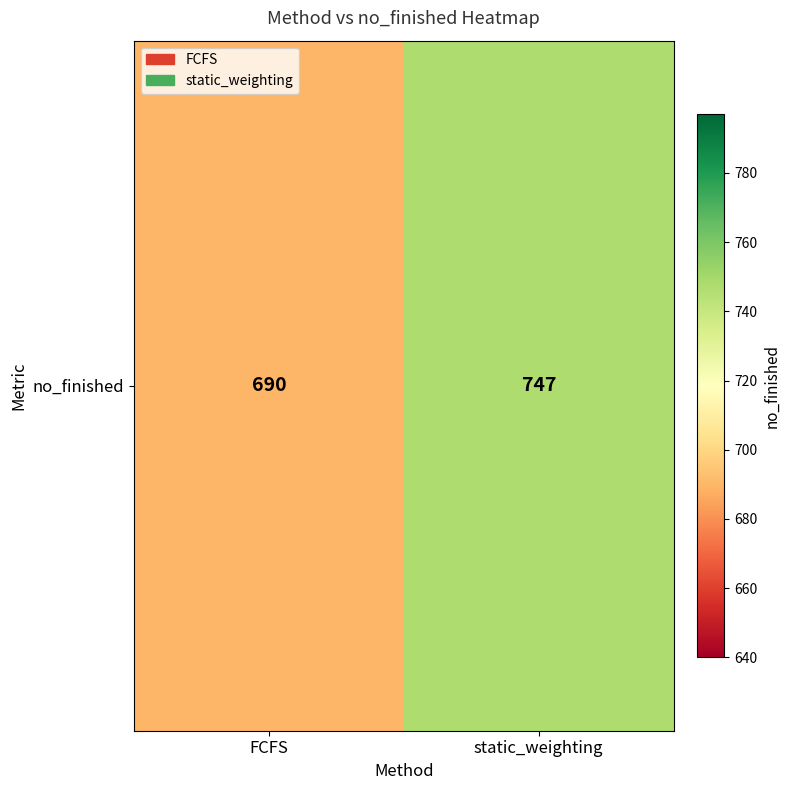

How many data points does each series have?

2